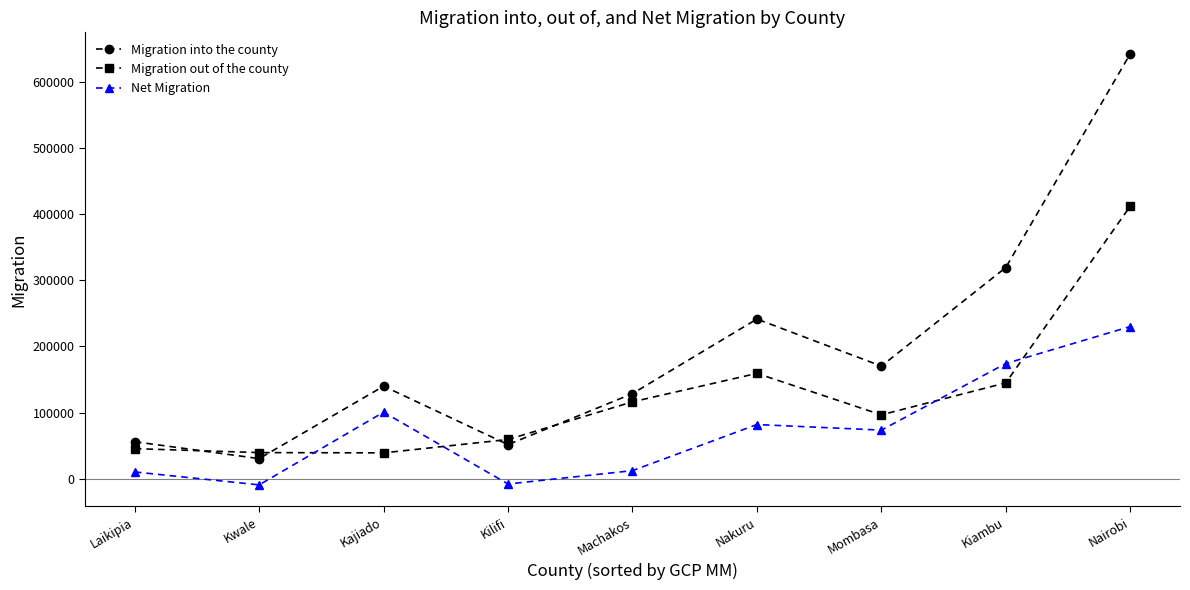

List the series in order of their peak value, lowest first.

Net Migration, Migration out of the county, Migration into the county